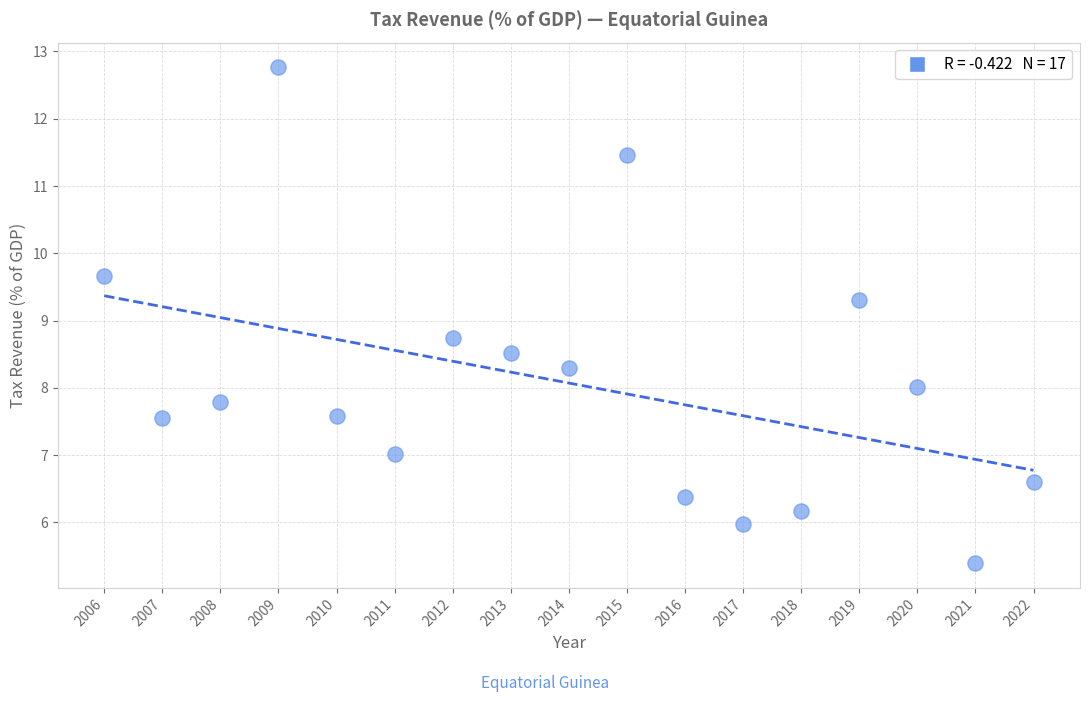

What is the range of Y values (max minus min)?

7.4